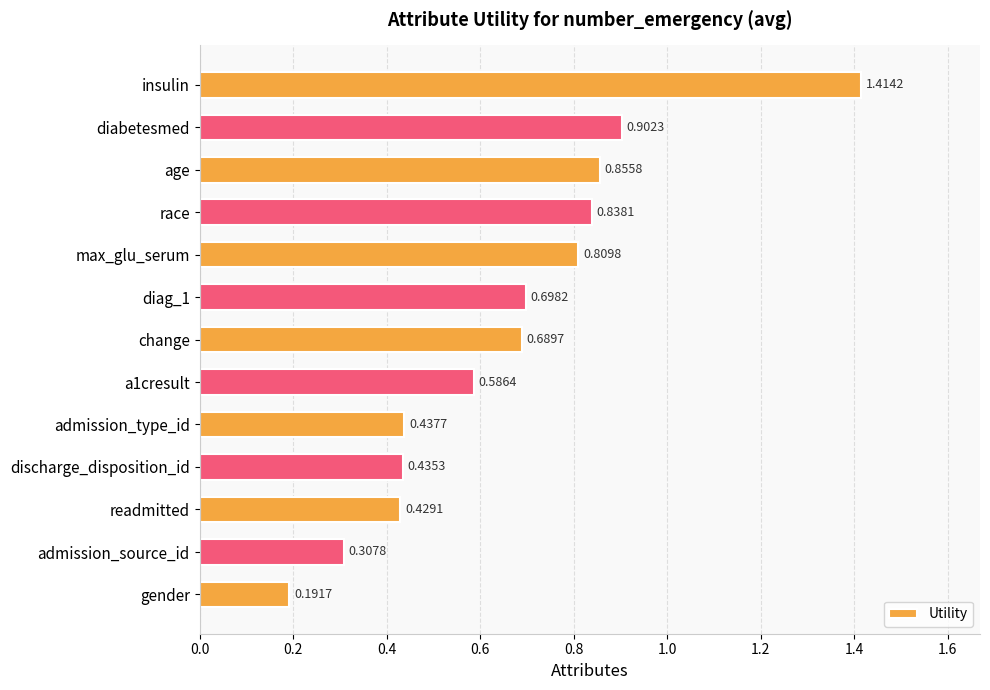

List the labels in order of value, smallest first.

gender, admission_source_id, readmitted, discharge_disposition_id, admission_type_id, a1cresult, change, diag_1, max_glu_serum, race, age, diabetesmed, insulin